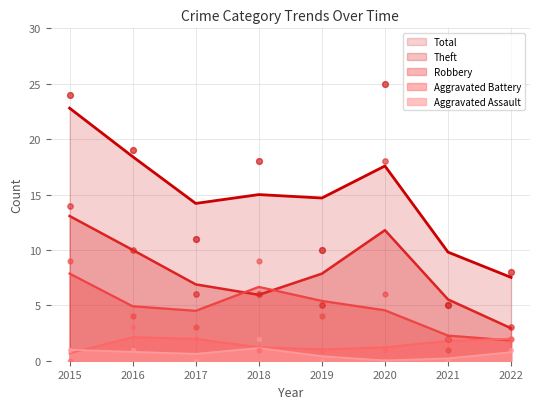

Which series contains the highest Y value?

Total